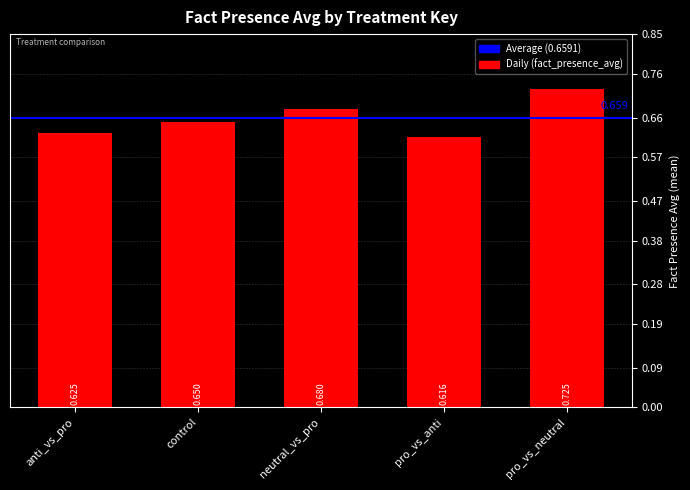

Which label corresponds to the largest value in the chart?

pro_vs_neutral